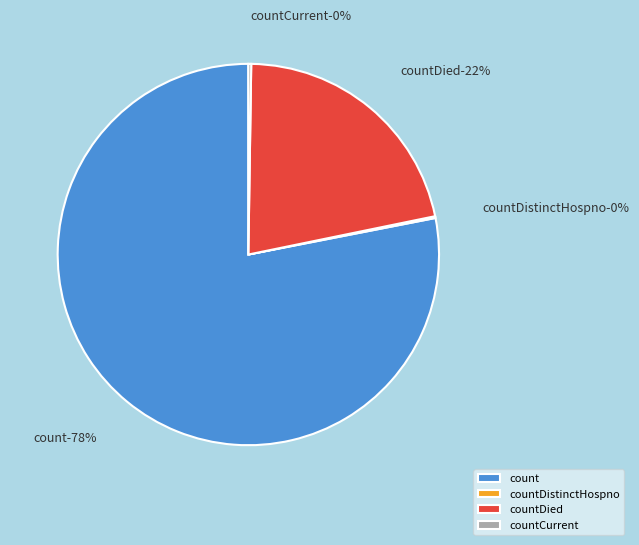

Is countCurrent the majority of the pie?

No